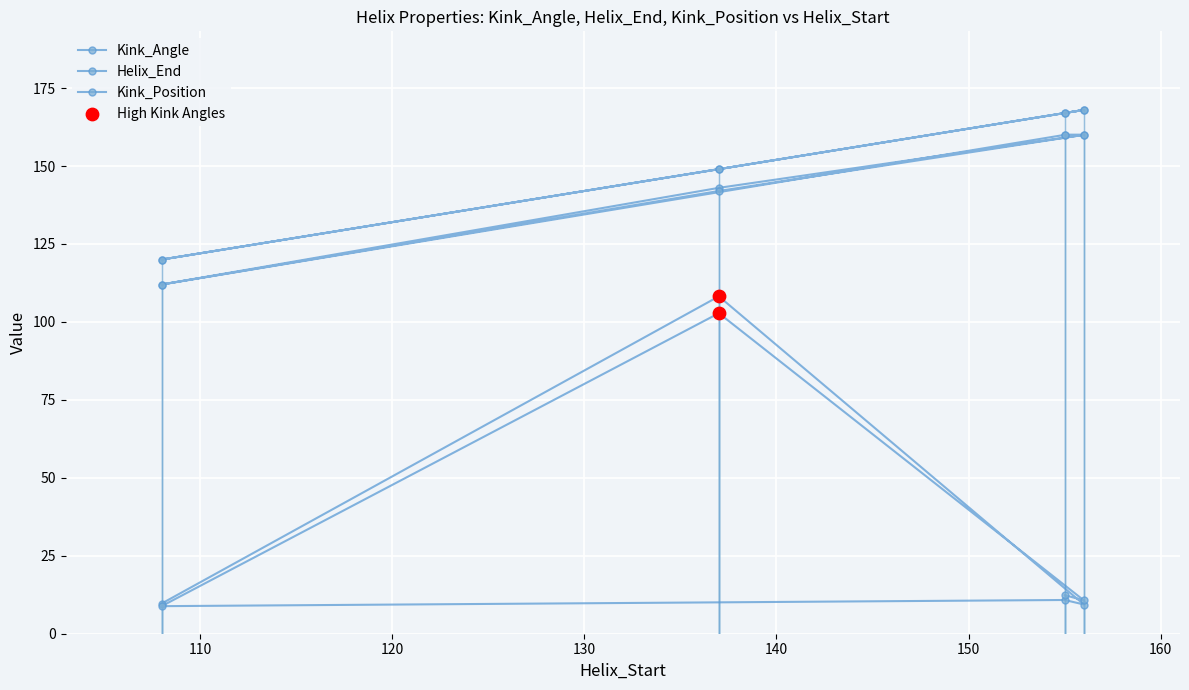

Which series reaches the maximum Y coordinate?

Helix_End